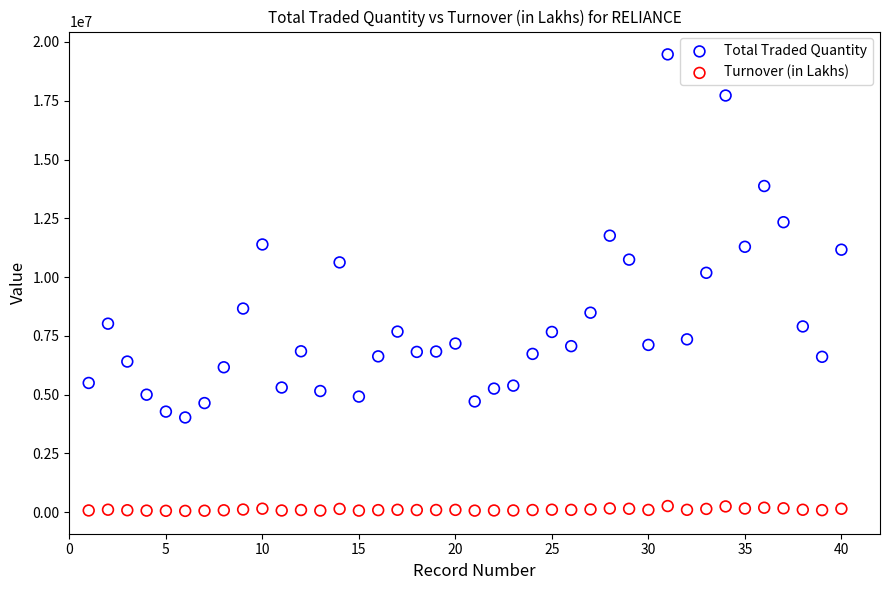

Which series contains the highest Y value?

Total Traded Quantity